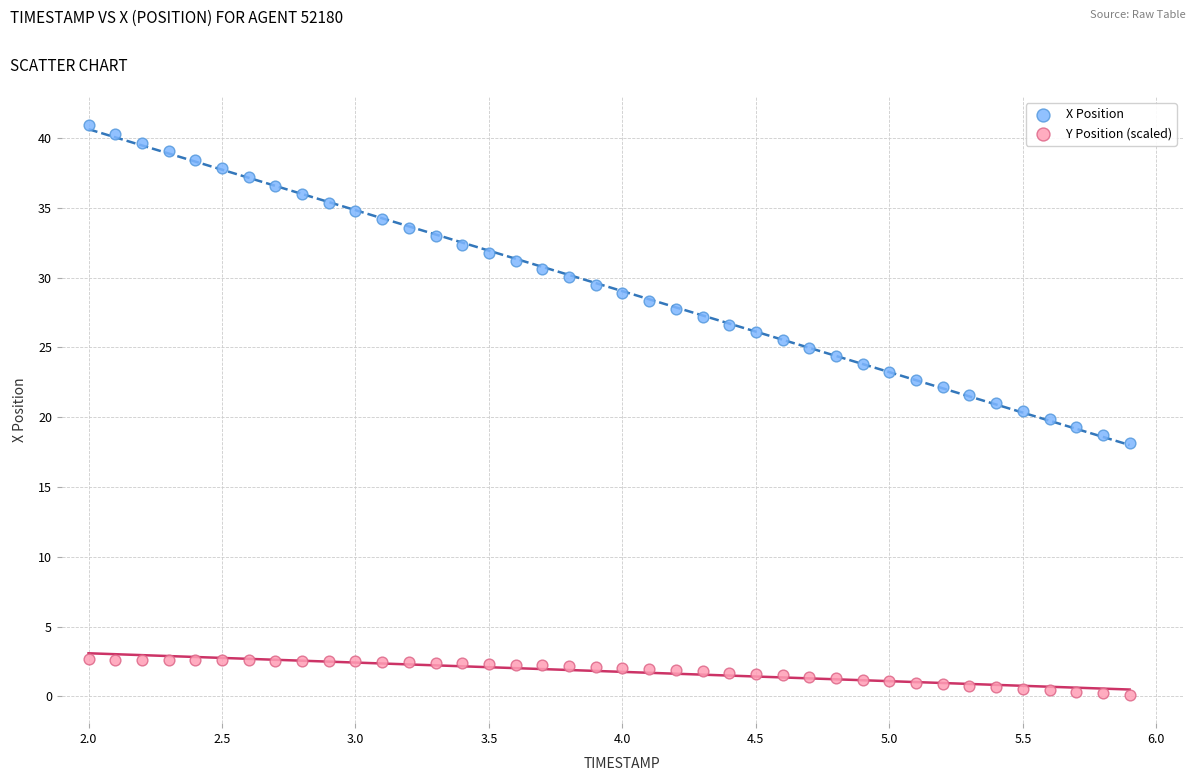

Which series has the largest Y range (max minus min)?

X Position